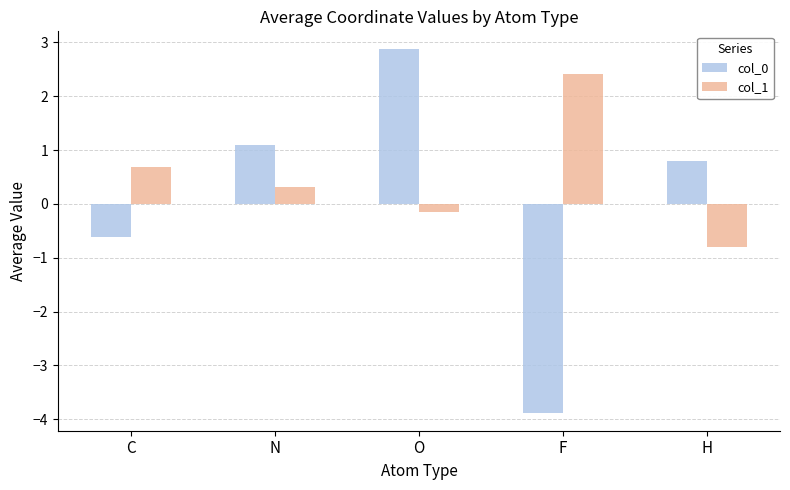

The col_1 series shows 0.3 at N. True or false?

True